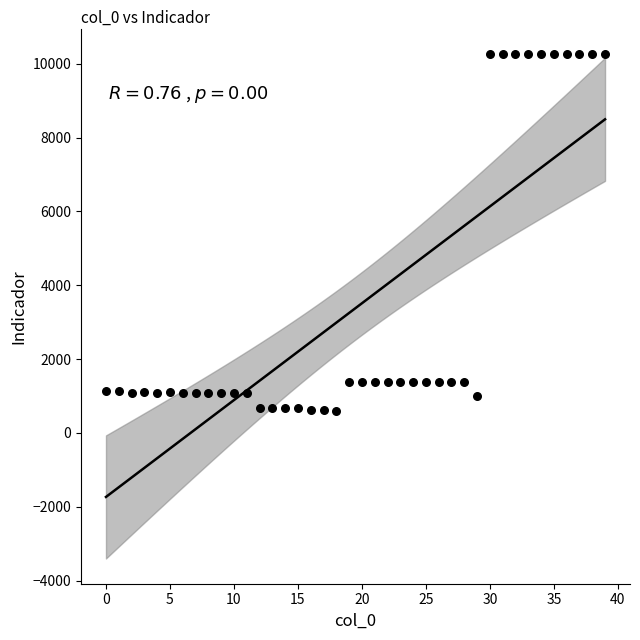

How many data points are displayed?

40